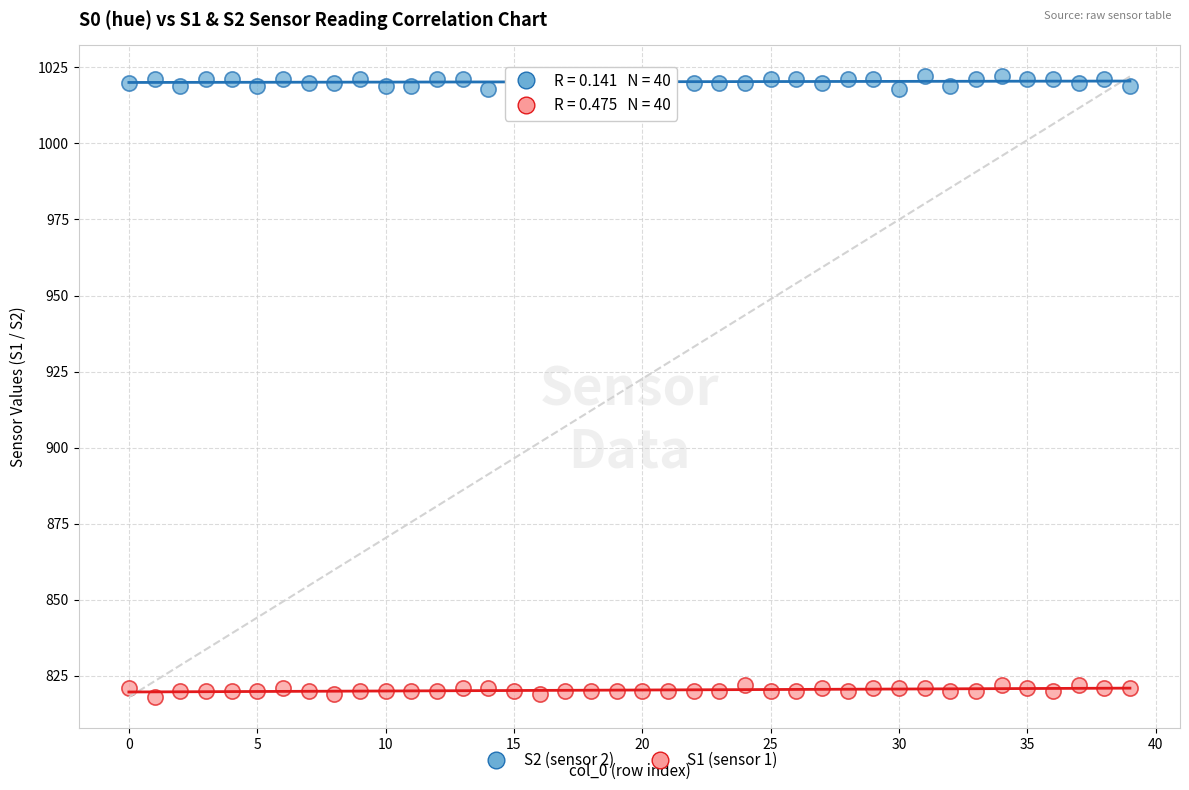

Which series reaches the maximum Y coordinate?

S2 (sensor 2)